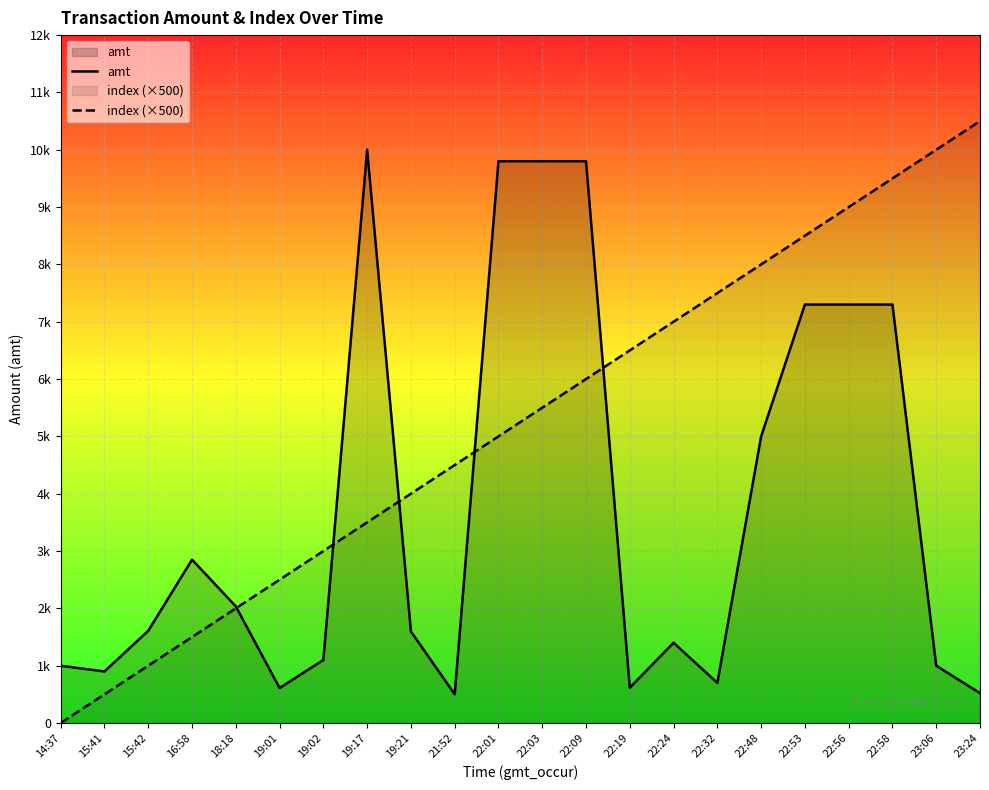

True or false: index (×500) has more than 0 interior local peaks.

False